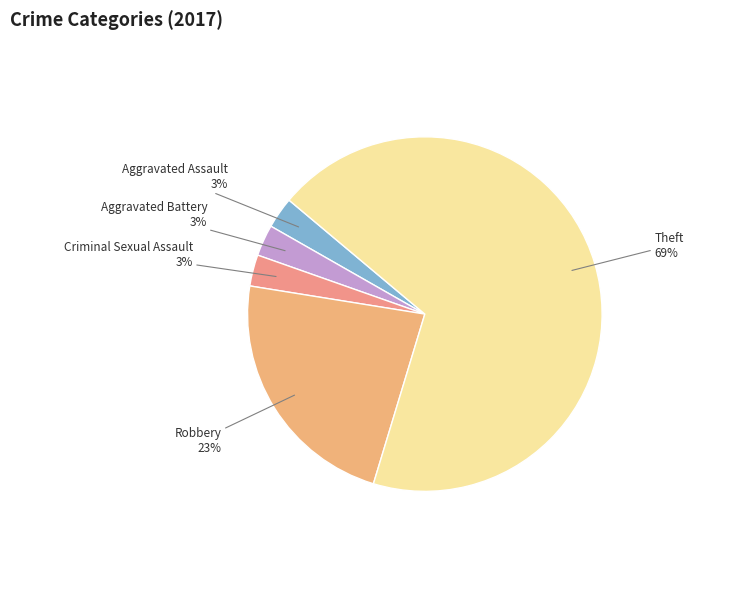

True or false: Aggravated Battery accounts for 3% of the total.

True